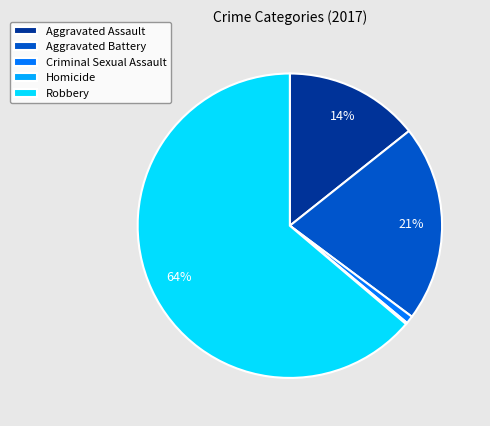

Which category has the biggest portion of the pie?

Robbery